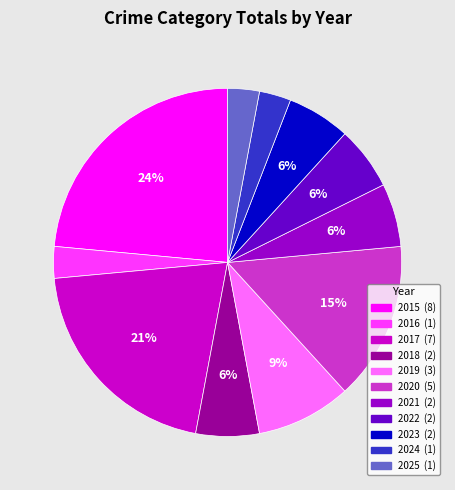

Does any single category account for the majority?

No